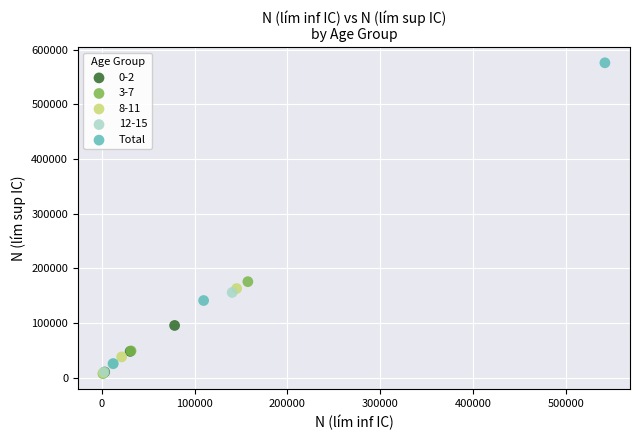

Which series has the largest Y range (max minus min)?

Total